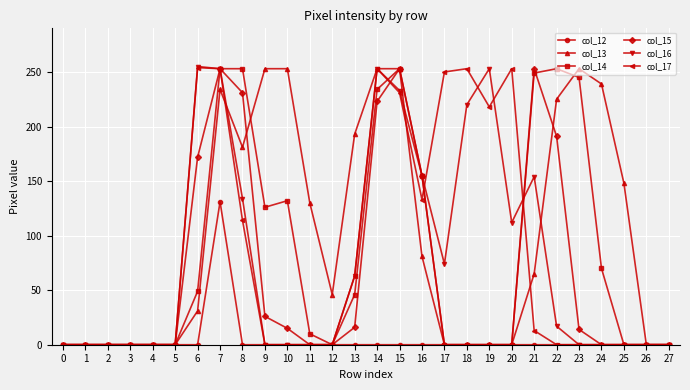

What is the difference between the maximum and minimum values in the col_12 series?

131